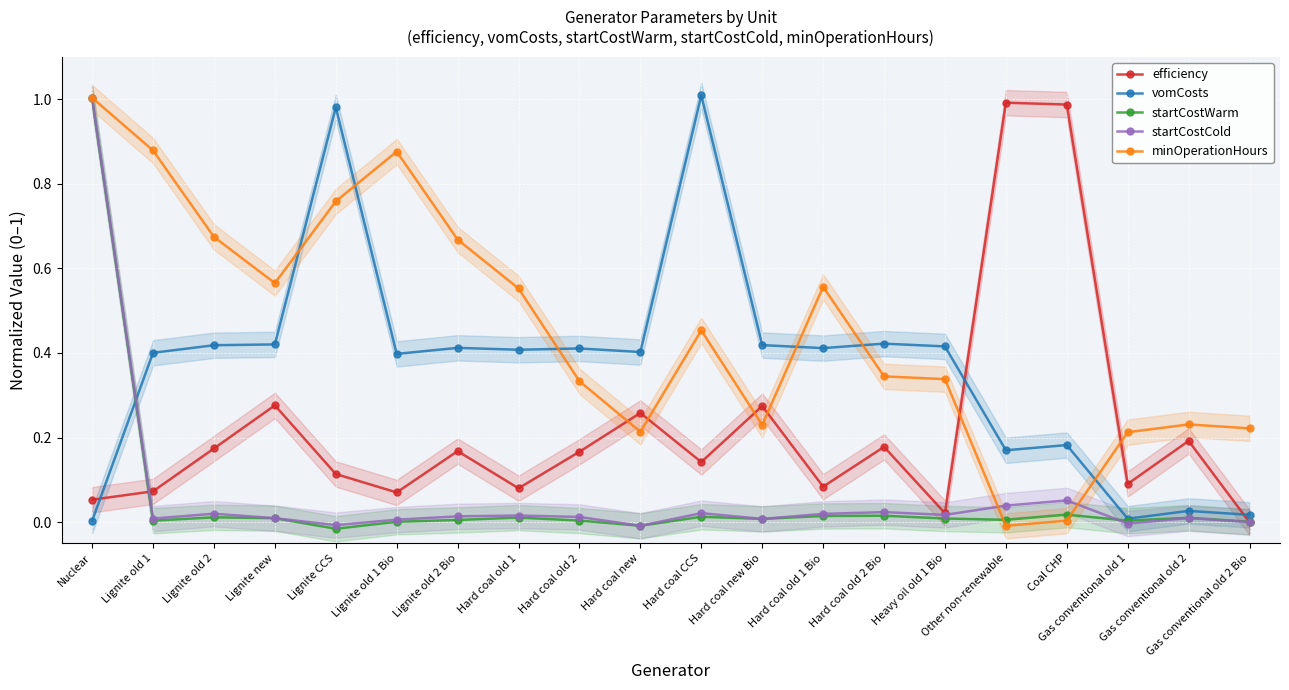

What position from the right is Hard coal new Bio?

9